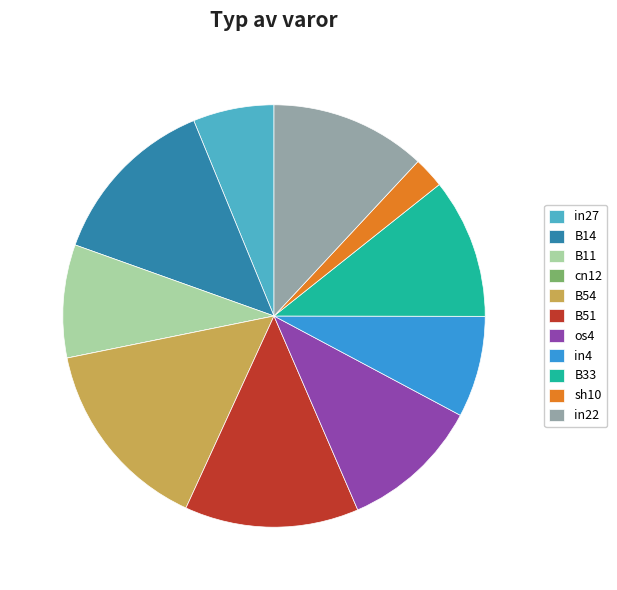

Which has a higher value, B54 or in4?

B54